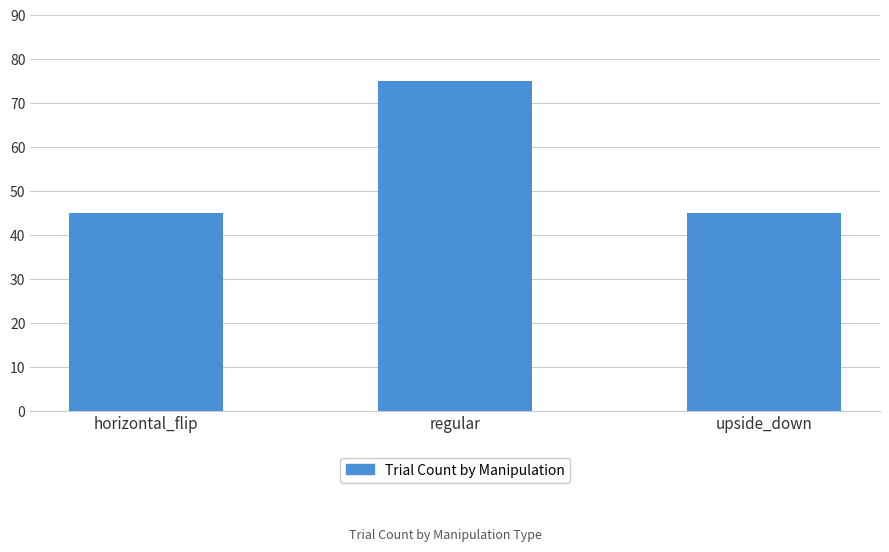

How many bars are there in total?

3